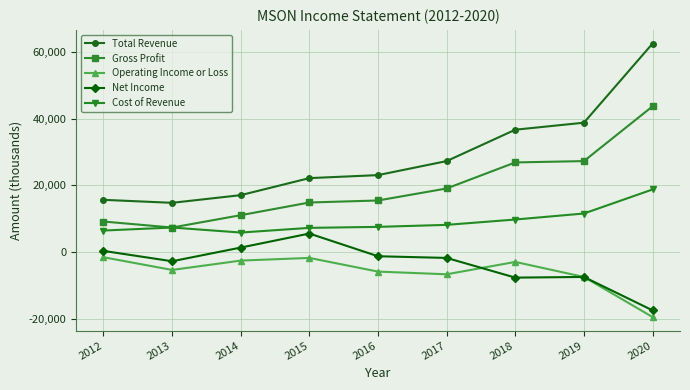

Which series changed the most between 2012 and 2015?

Total Revenue